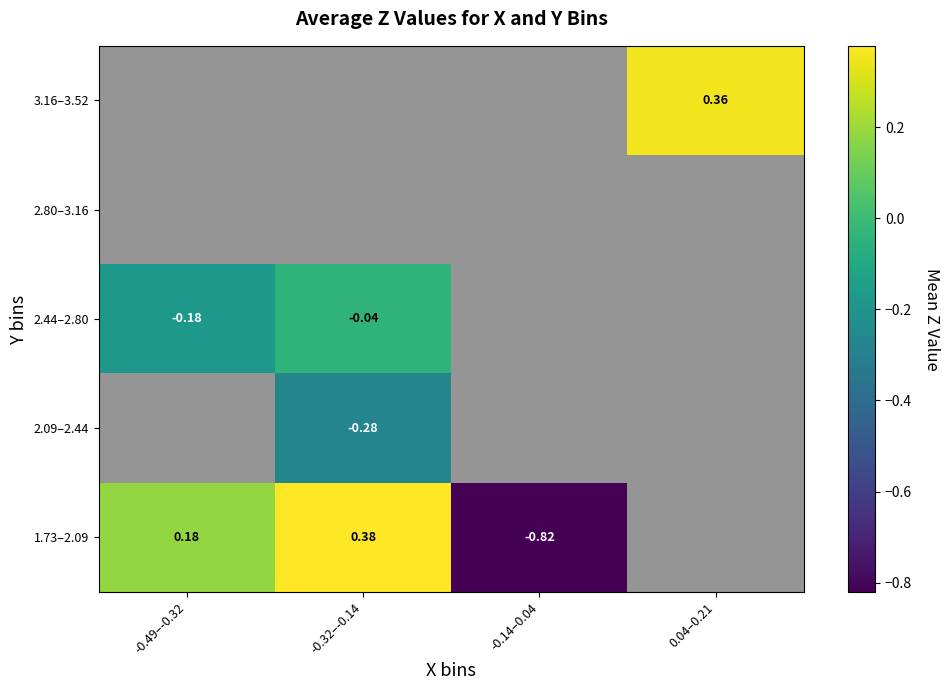

How many values in 3.16–3.52 are above zero?

1